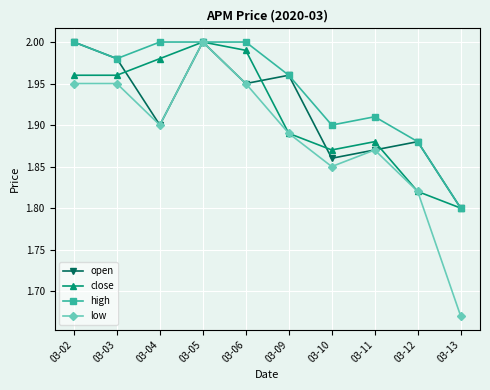

Where is the first local minimum for high?

03-03